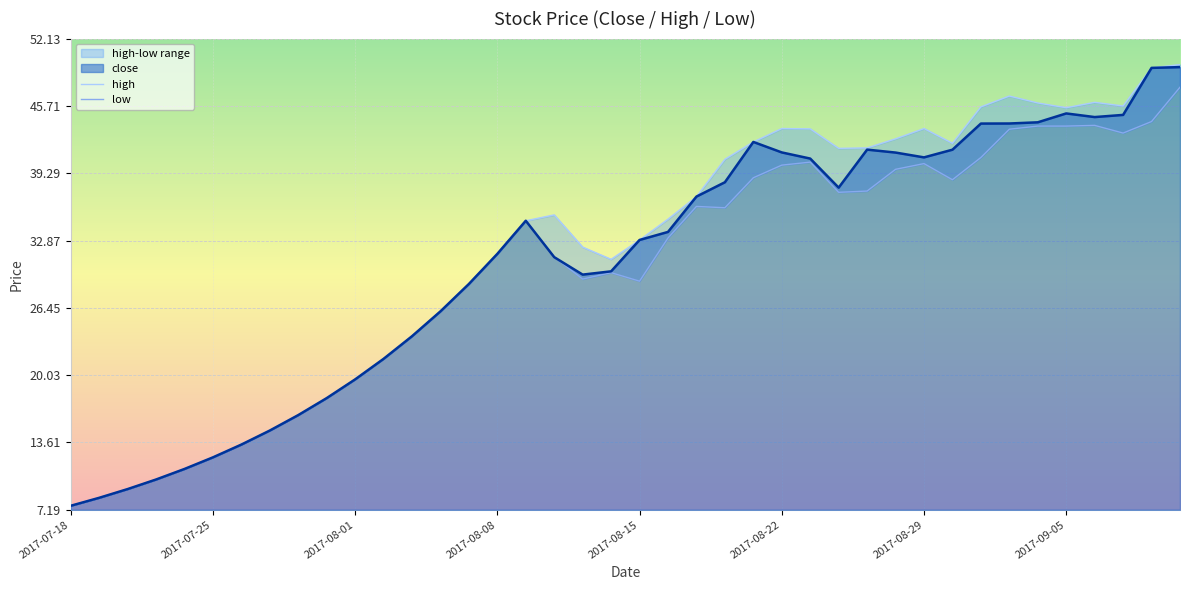

What is the difference between the highest and lowest values at 2017-09-08?

5.1